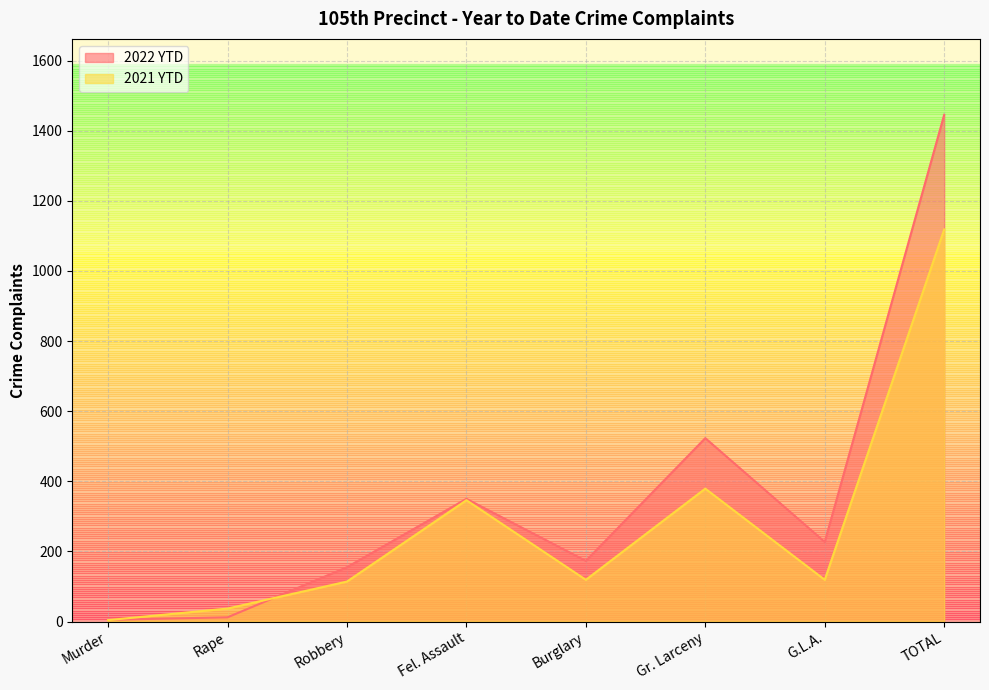

Which series has the widest spread of values?

2022 YTD